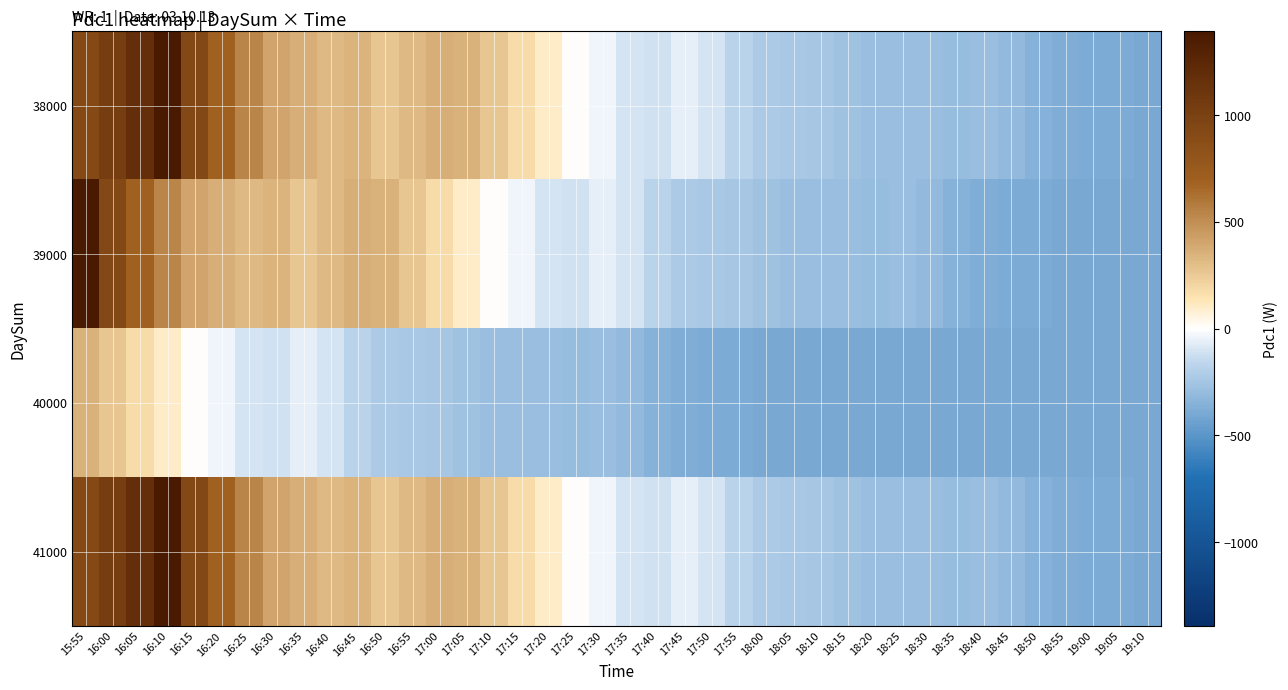

Reading right to left, transcribe all the data shown in this chart.

38000: 19:10=-392.0	19:05=-389.0	19:00=-386.0	18:55=-380.0	18:50=-353.0	18:45=-308.0	18:40=-292.0	18:35=-294.0	18:30=-292.0	18:25=-292.0	18:20=-290.0	18:15=-271.0	18:10=-248.0	18:05=-238.0	18:00=-228.0	17:55=-181.0	17:50=-102.0	17:45=-61.0	17:40=-118.0	17:35=-101.0	17:30=-41.0	17:25=9.0	17:20=98.0	17:15=182.0	17:10=263.0	17:05=354.0	17:00=368.0	16:55=320.0	16:50=268.0	16:45=339.0	16:40=319.0	16:35=364.0	16:30=409.0	16:25=543.0	16:20=688.0	16:15=932.0	16:10=1393.0	16:05=1181.0	16:00=1034.0	15:55=921.0
39000: 19:10=-394.0	19:05=-394.0	19:00=-394.0	18:55=-392.0	18:50=-389.0	18:45=-386.0	18:40=-380.0	18:35=-353.0	18:30=-308.0	18:25=-292.0	18:20=-294.0	18:15=-292.0	18:10=-292.0	18:05=-290.0	18:00=-271.0	17:55=-248.0	17:50=-238.0	17:45=-228.0	17:40=-181.0	17:35=-102.0	17:30=-61.0	17:25=-118.0	17:20=-101.0	17:15=-41.0	17:10=9.0	17:05=98.0	17:00=182.0	16:55=263.0	16:50=354.0	16:45=368.0	16:40=320.0	16:35=268.0	16:30=339.0	16:25=319.0	16:20=364.0	16:15=409.0	16:10=543.0	16:05=688.0	16:00=932.0	15:55=1393.0
40000: 19:10=-394.0	19:05=-394.0	19:00=-394.0	18:55=-394.0	18:50=-394.0	18:45=-394.0	18:40=-394.0	18:35=-394.0	18:30=-394.0	18:25=-394.0	18:20=-394.0	18:15=-394.0	18:10=-394.0	18:05=-394.0	18:00=-392.0	17:55=-389.0	17:50=-386.0	17:45=-380.0	17:40=-353.0	17:35=-308.0	17:30=-292.0	17:25=-294.0	17:20=-292.0	17:15=-292.0	17:10=-290.0	17:05=-271.0	17:00=-248.0	16:55=-238.0	16:50=-228.0	16:45=-181.0	16:40=-102.0	16:35=-61.0	16:30=-118.0	16:25=-101.0	16:20=-41.0	16:15=9.0	16:10=98.0	16:05=182.0	16:00=263.0	15:55=354.0
41000: 19:10=-392.0	19:05=-389.0	19:00=-386.0	18:55=-380.0	18:50=-353.0	18:45=-308.0	18:40=-292.0	18:35=-294.0	18:30=-292.0	18:25=-292.0	18:20=-290.0	18:15=-271.0	18:10=-248.0	18:05=-238.0	18:00=-228.0	17:55=-181.0	17:50=-102.0	17:45=-61.0	17:40=-118.0	17:35=-101.0	17:30=-41.0	17:25=9.0	17:20=98.0	17:15=182.0	17:10=263.0	17:05=354.0	17:00=368.0	16:55=320.0	16:50=268.0	16:45=339.0	16:40=319.0	16:35=364.0	16:30=409.0	16:25=543.0	16:20=688.0	16:15=932.0	16:10=1393.0	16:05=1181.0	16:00=1034.0	15:55=921.0